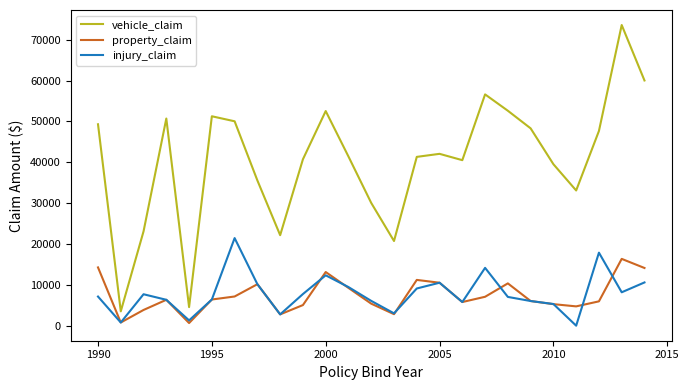

True or false: injury_claim and vehicle_claim intersect in this chart.

False